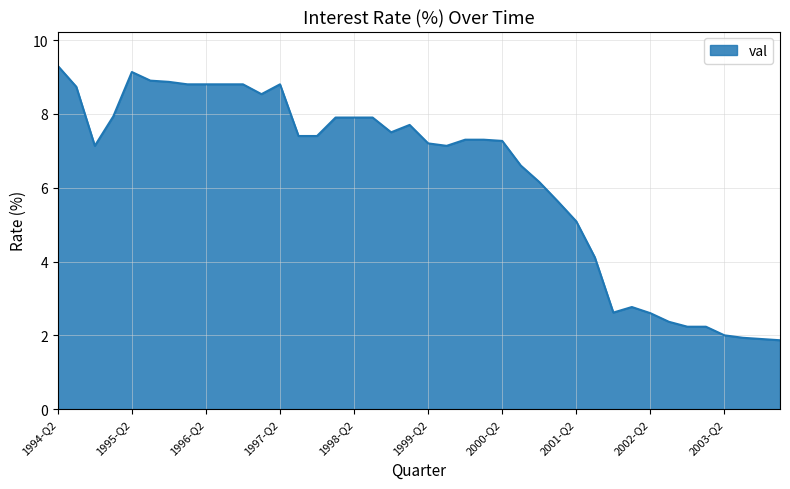

What is the difference between the maximum and minimum values?

7.4